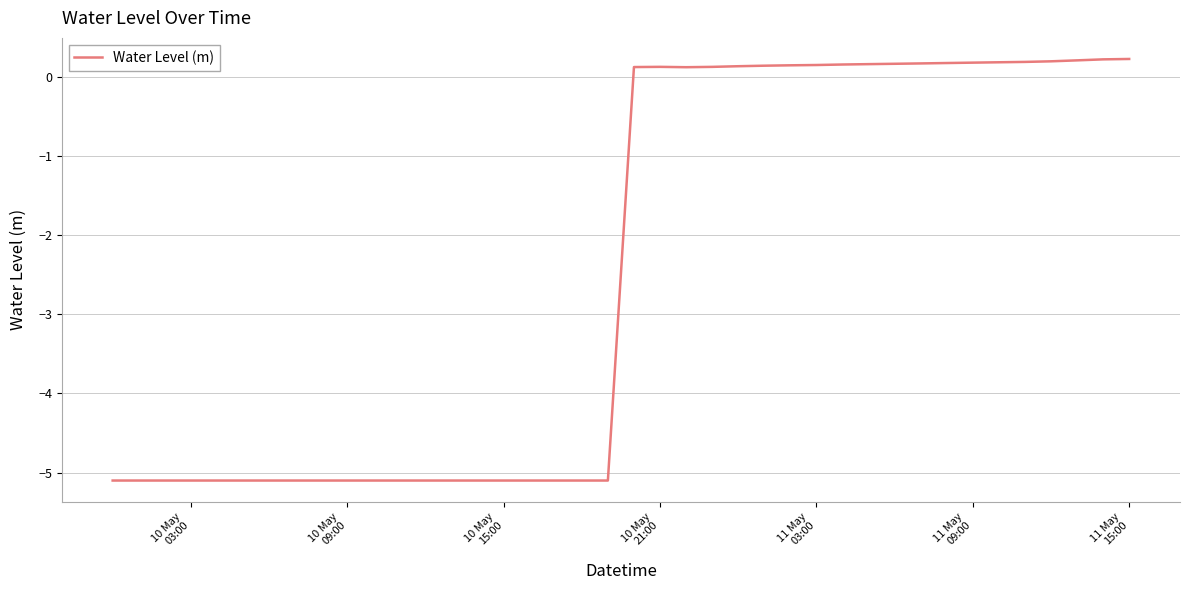

What is the difference between the maximum and minimum values?

5.3